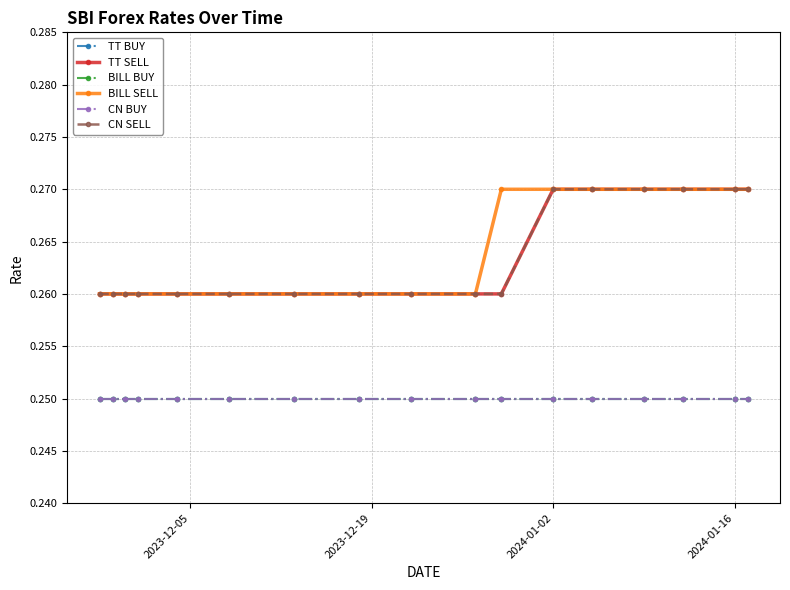

Reading right to left, transcribe all the data shown in this chart.

TT BUY: 0.2	0.2	0.2	0.2	0.2	0.2	0.2	0.2	0.2	0.2	0.2	0.2	0.2	0.2	0.2	0.2	0.2
TT SELL: 0.3	0.3	0.3	0.3	0.3	0.3	0.3	0.3	0.3	0.3	0.3	0.3	0.3	0.3	0.3	0.3	0.3
BILL BUY: 0.2	0.2	0.2	0.2	0.2	0.2	0.2	0.2	0.2	0.2	0.2	0.2	0.2	0.2	0.2	0.2	0.2
BILL SELL: 0.3	0.3	0.3	0.3	0.3	0.3	0.3	0.3	0.3	0.3	0.3	0.3	0.3	0.3	0.3	0.3	0.3
CN BUY: 0.2	0.2	0.2	0.2	0.2	0.2	0.2	0.2	0.2	0.2	0.2	0.2	0.2	0.2	0.2	0.2	0.2
CN SELL: 0.3	0.3	0.3	0.3	0.3	0.3	0.3	0.3	0.3	0.3	0.3	0.3	0.3	0.3	0.3	0.3	0.3